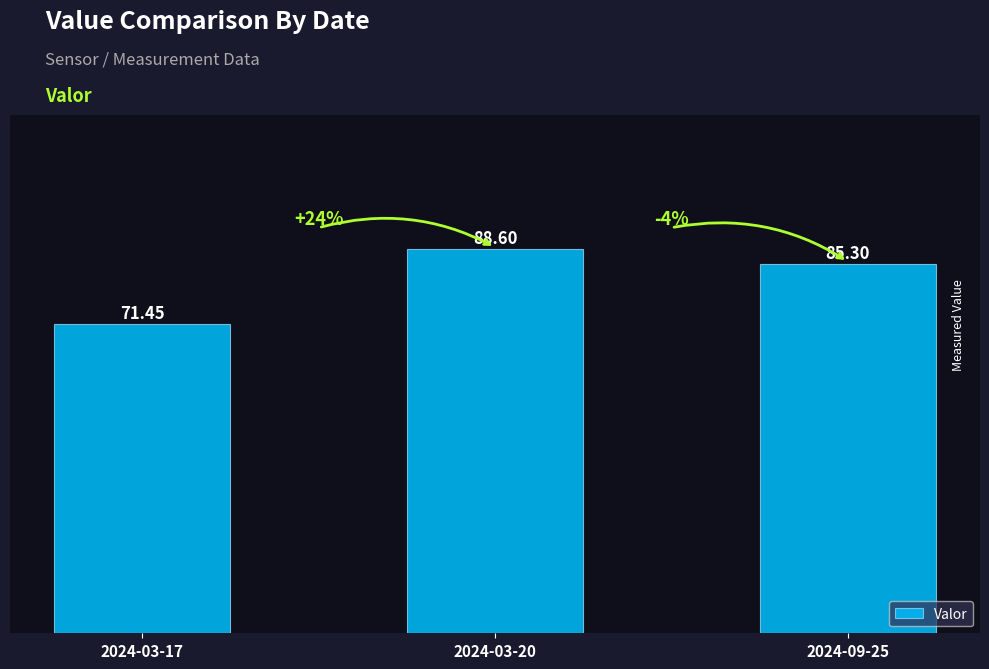

Approximately how many times larger is the value at 2024-03-17 compared to 2024-09-25?

0.8